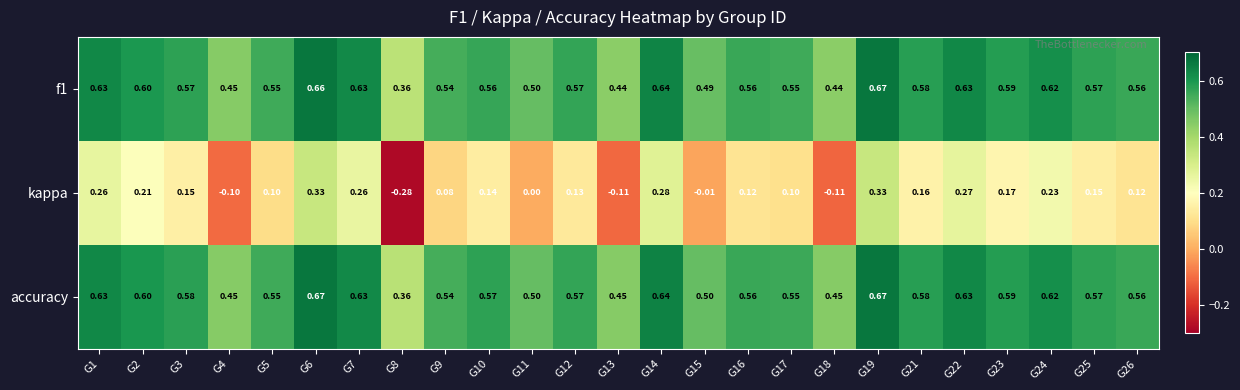

Which series has the widest spread of values?

kappa